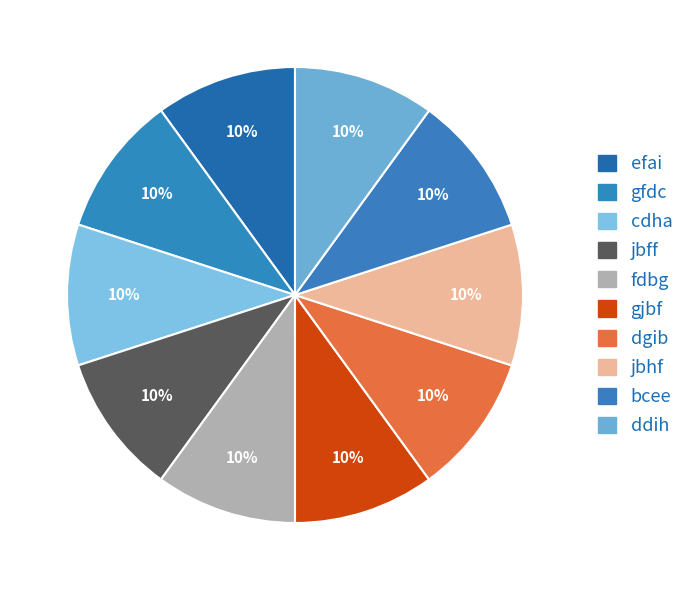

How many segments does this pie chart have?

10